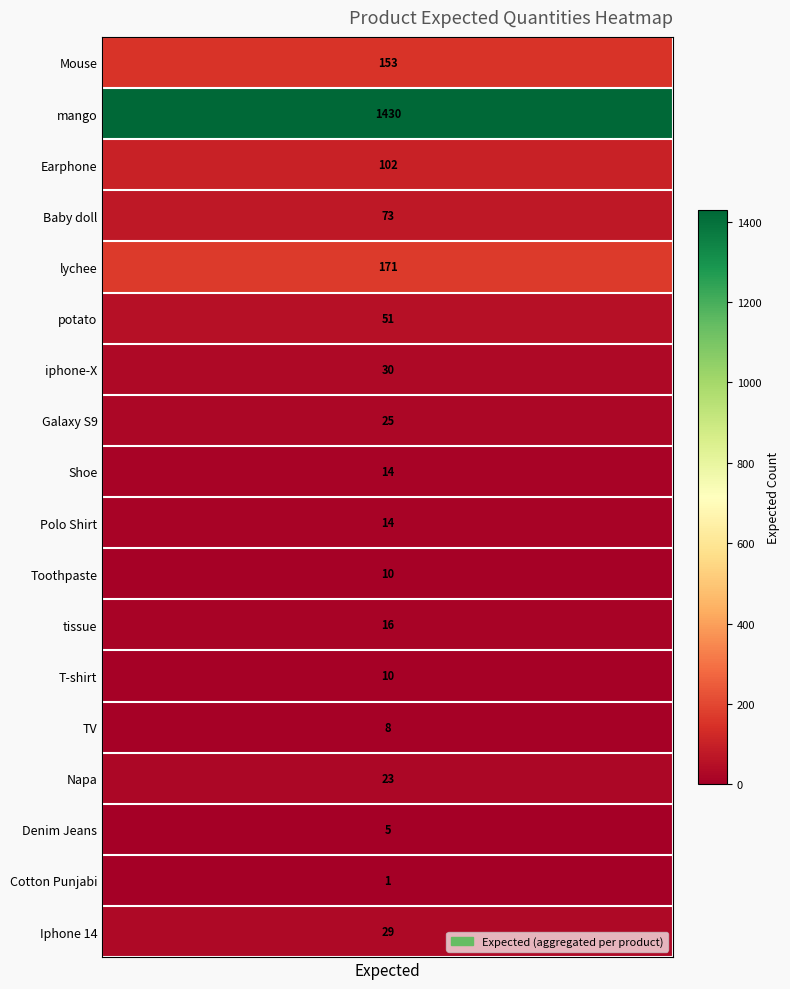

How many distinct data groups are displayed?

1